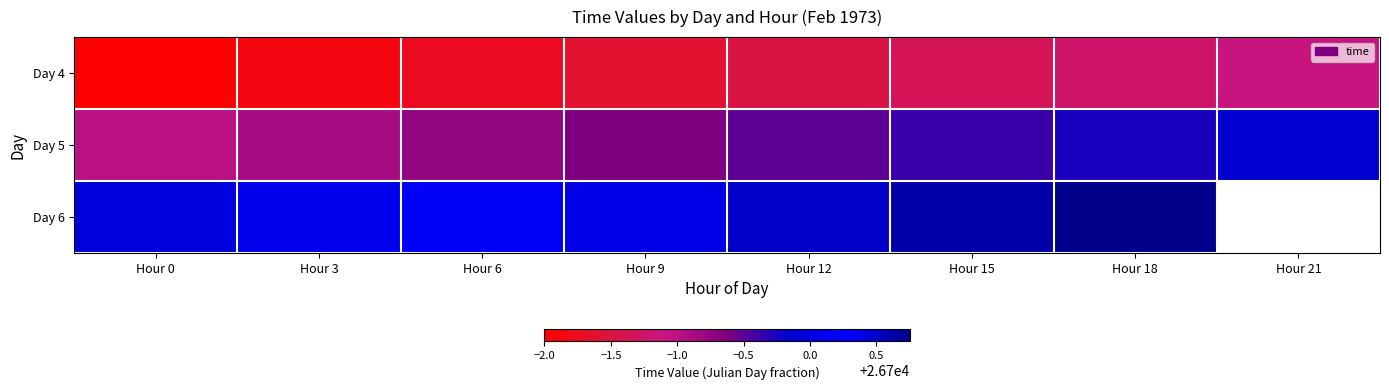

The value of Day 5 at Hour 18 is 14269.7. True or false?

False